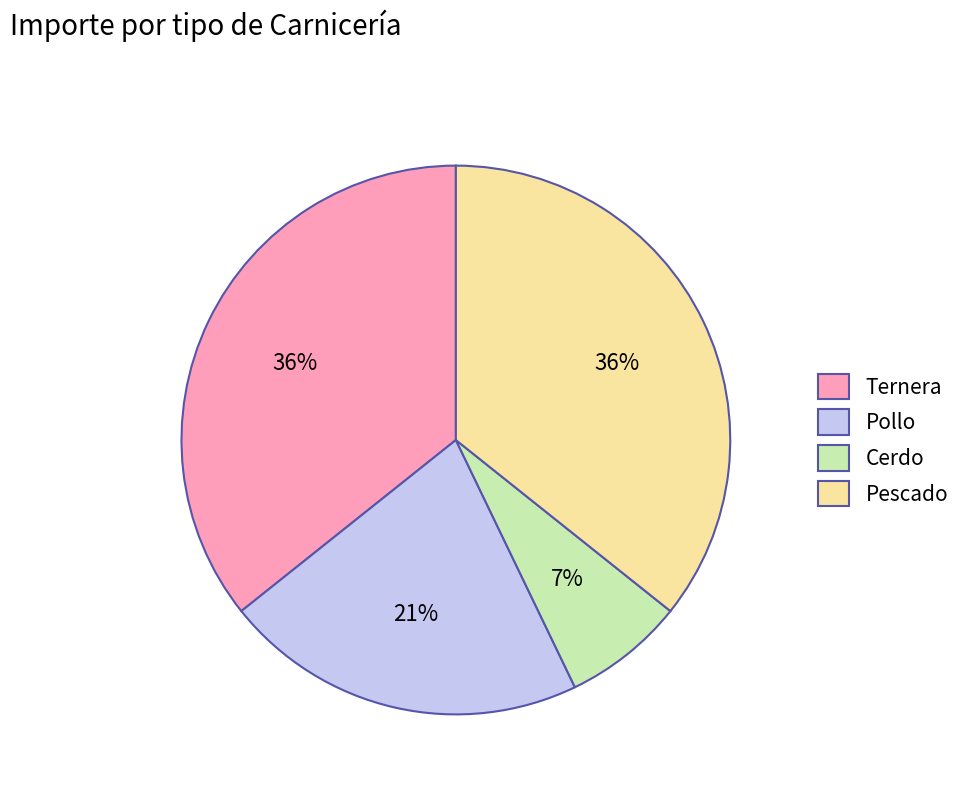

Is Ternera the majority of the pie?

No